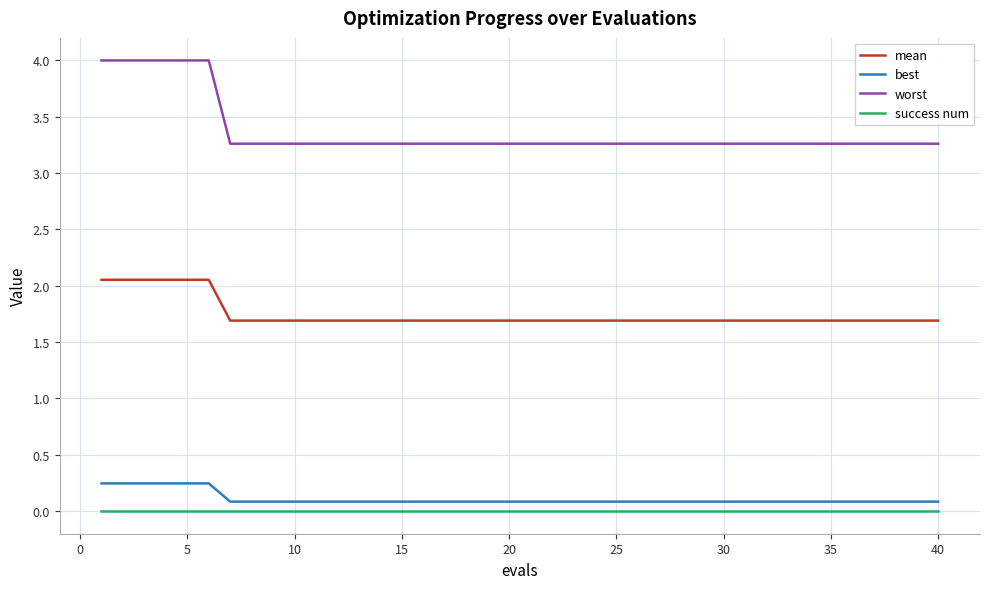

Which series has the largest range (max minus min)?

worst